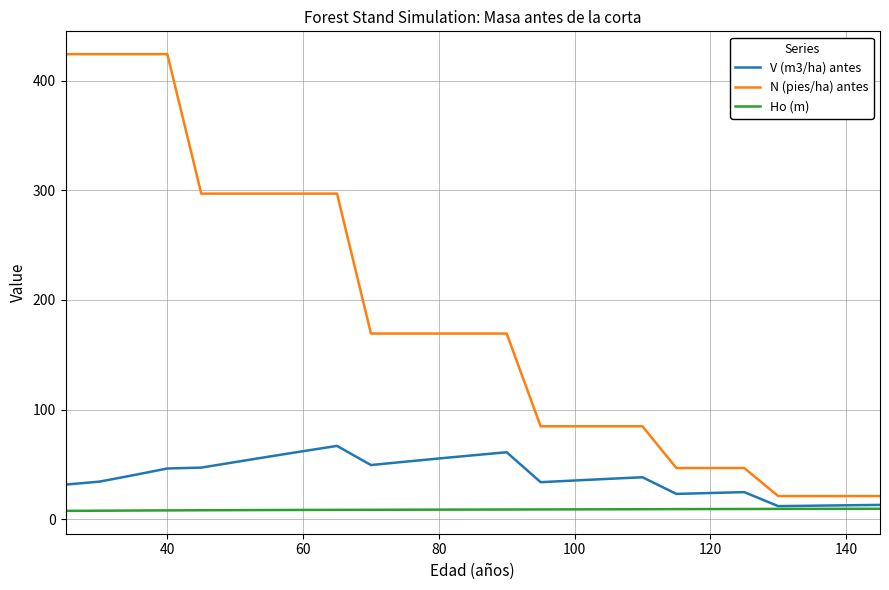

List the series in order of their peak value, highest first.

N (pies/ha) antes, V (m3/ha) antes, Ho (m)